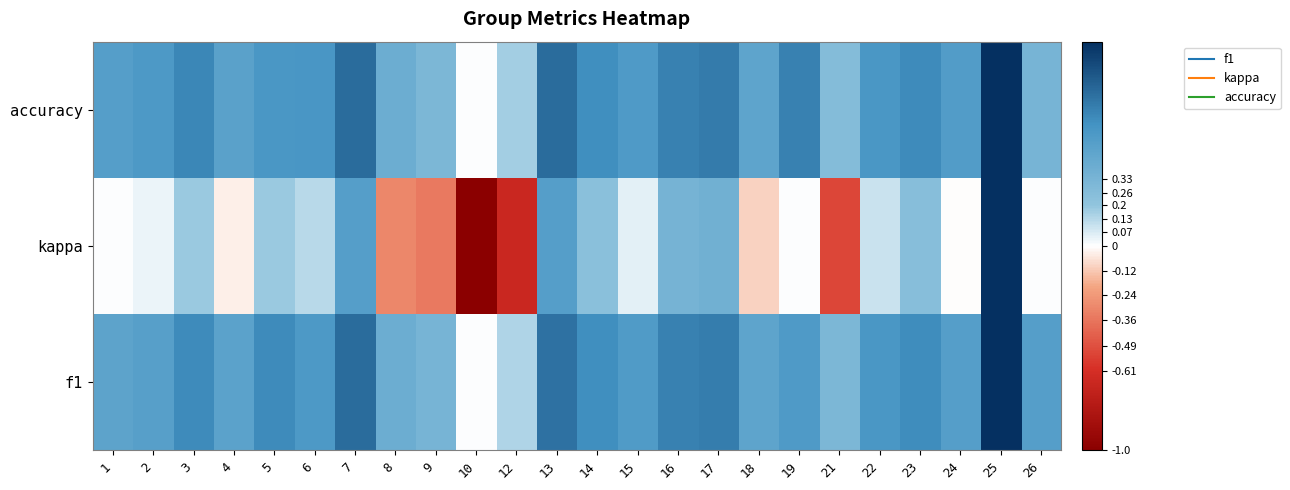

What is the total value across all series at 1?

1.0